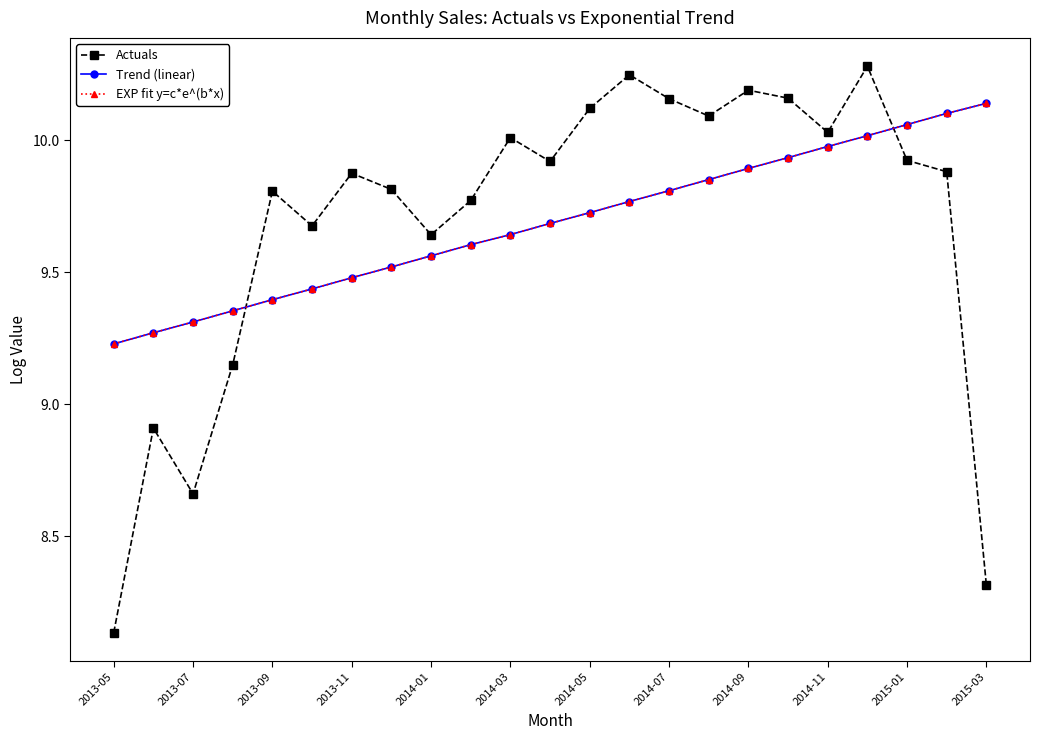

What is the sum of all Trend (linear) values?

222.8